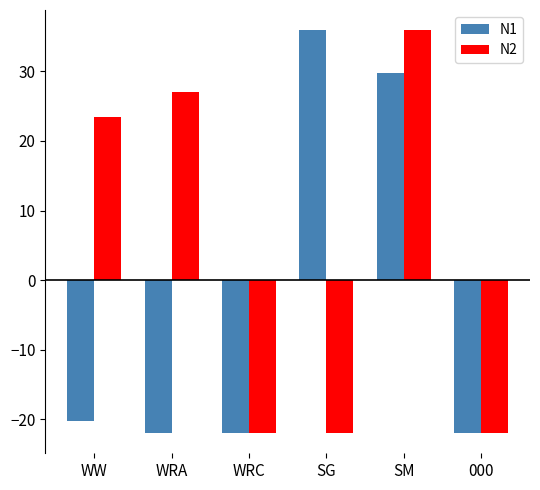

Rank the series by their average value, from lowest to highest.

N1, N2